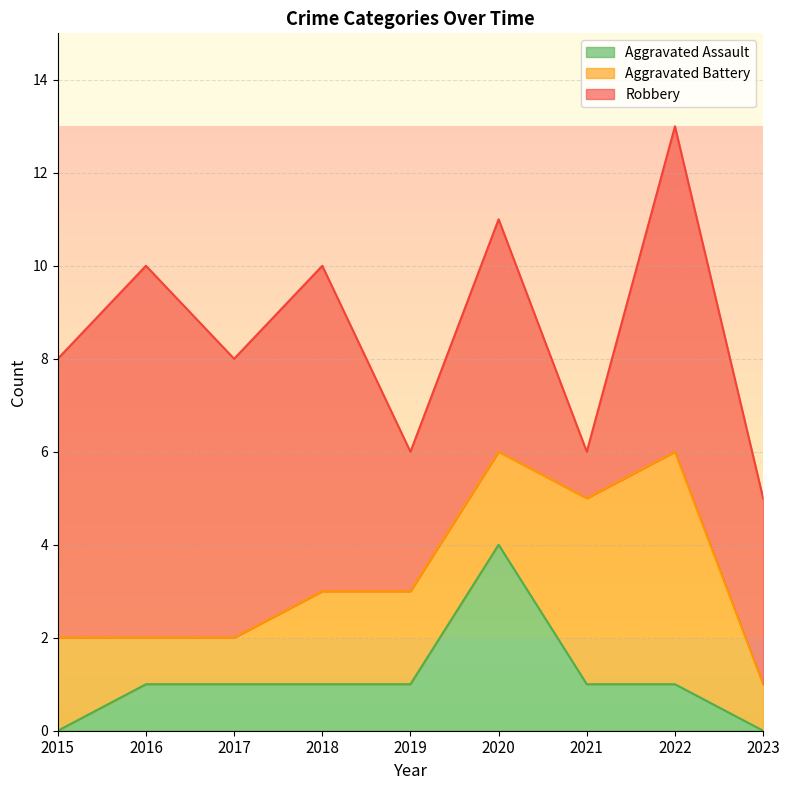

List the series in order of their overall mean, highest first.

Robbery, Aggravated Battery, Aggravated Assault